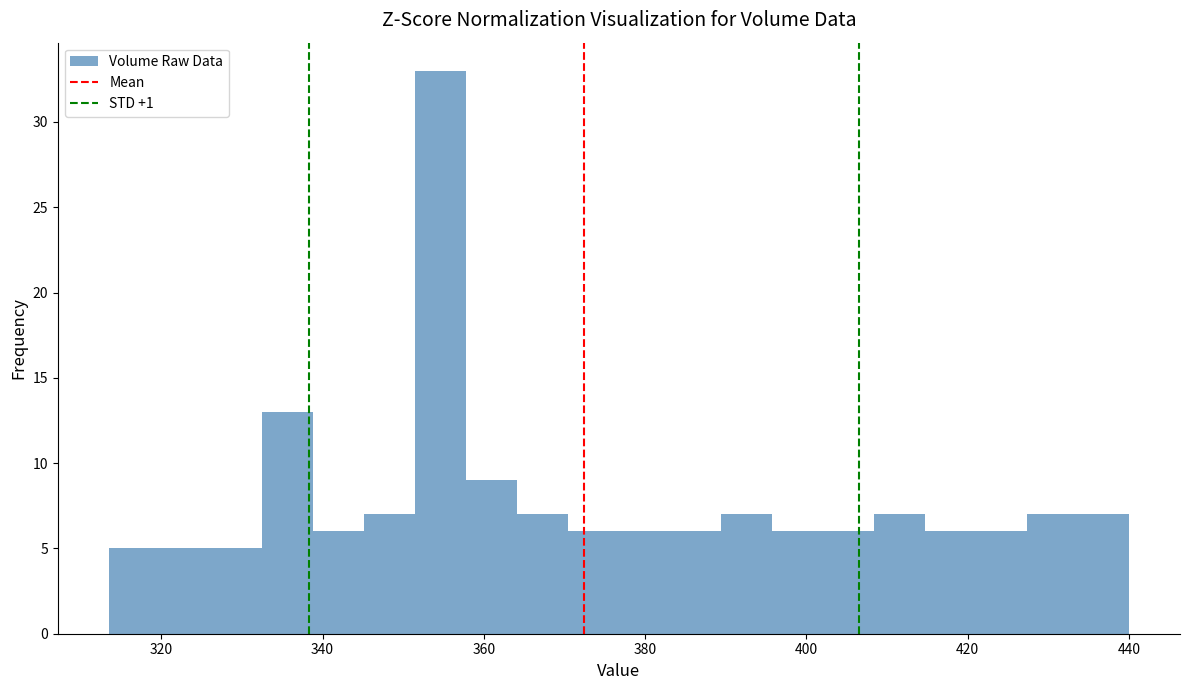

Read against the x-axis, roughly where is the centre of the tallest bar?

354